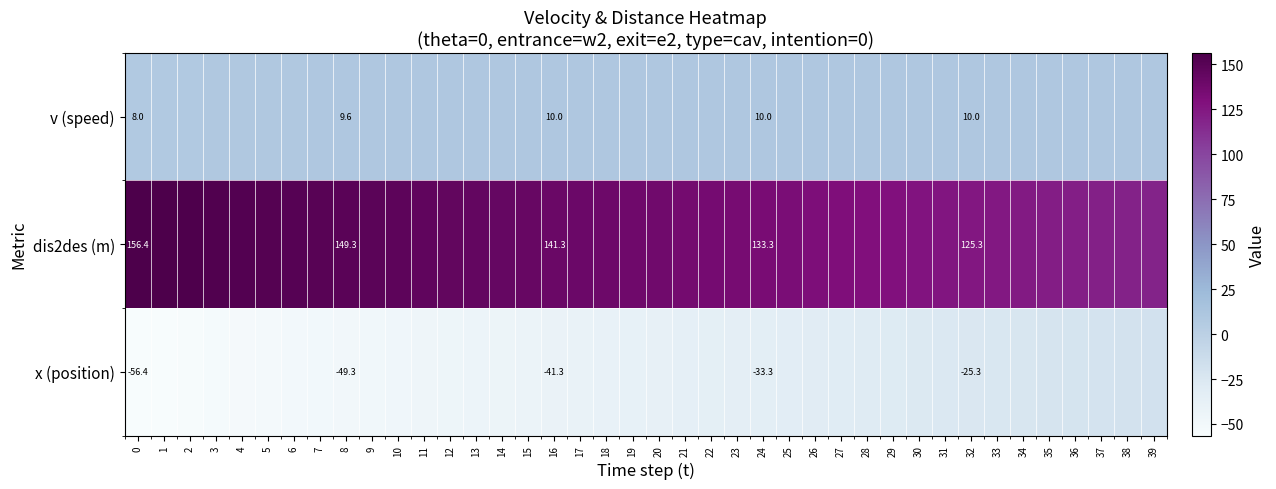

Which series has the largest total across all categories?

dis2des (m)